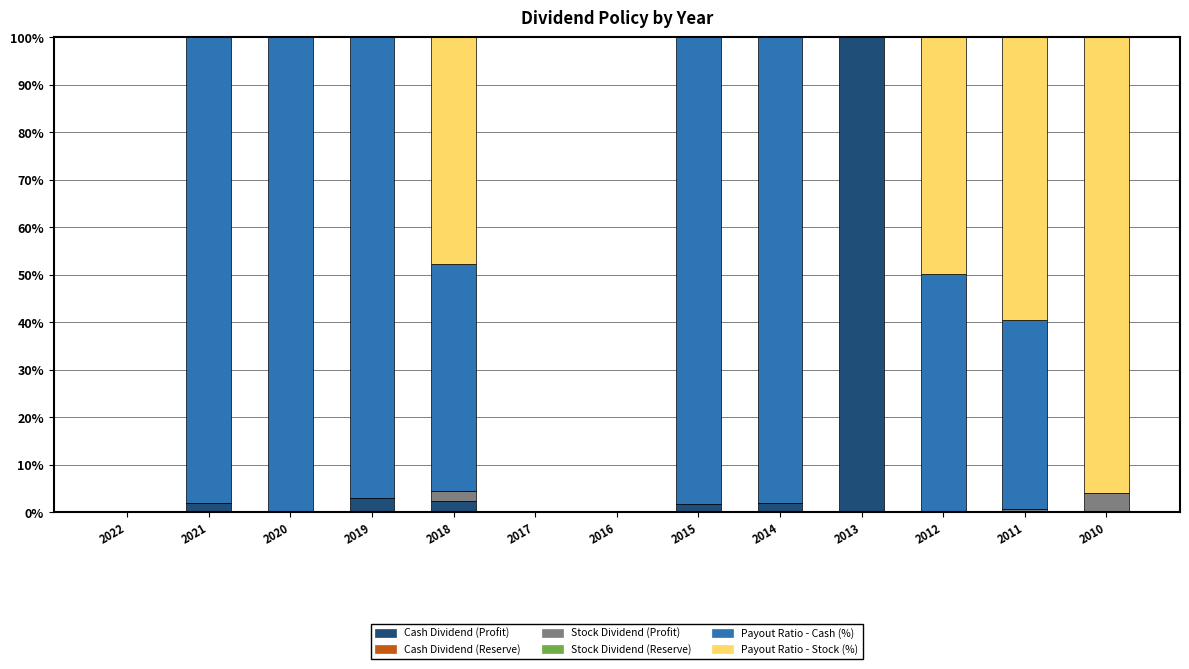

Which category has the highest value in the Cash Dividend (Profit) series?

2013